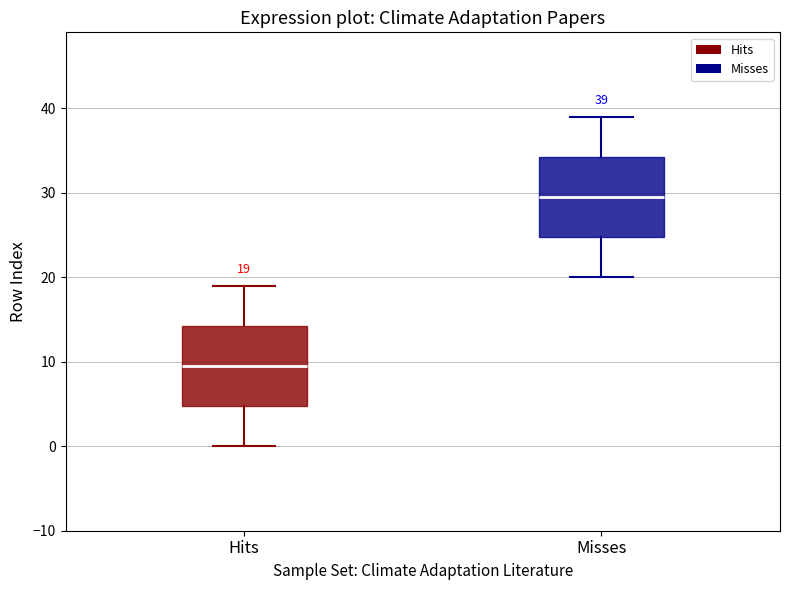

Which box has the lowest median line?

Hits